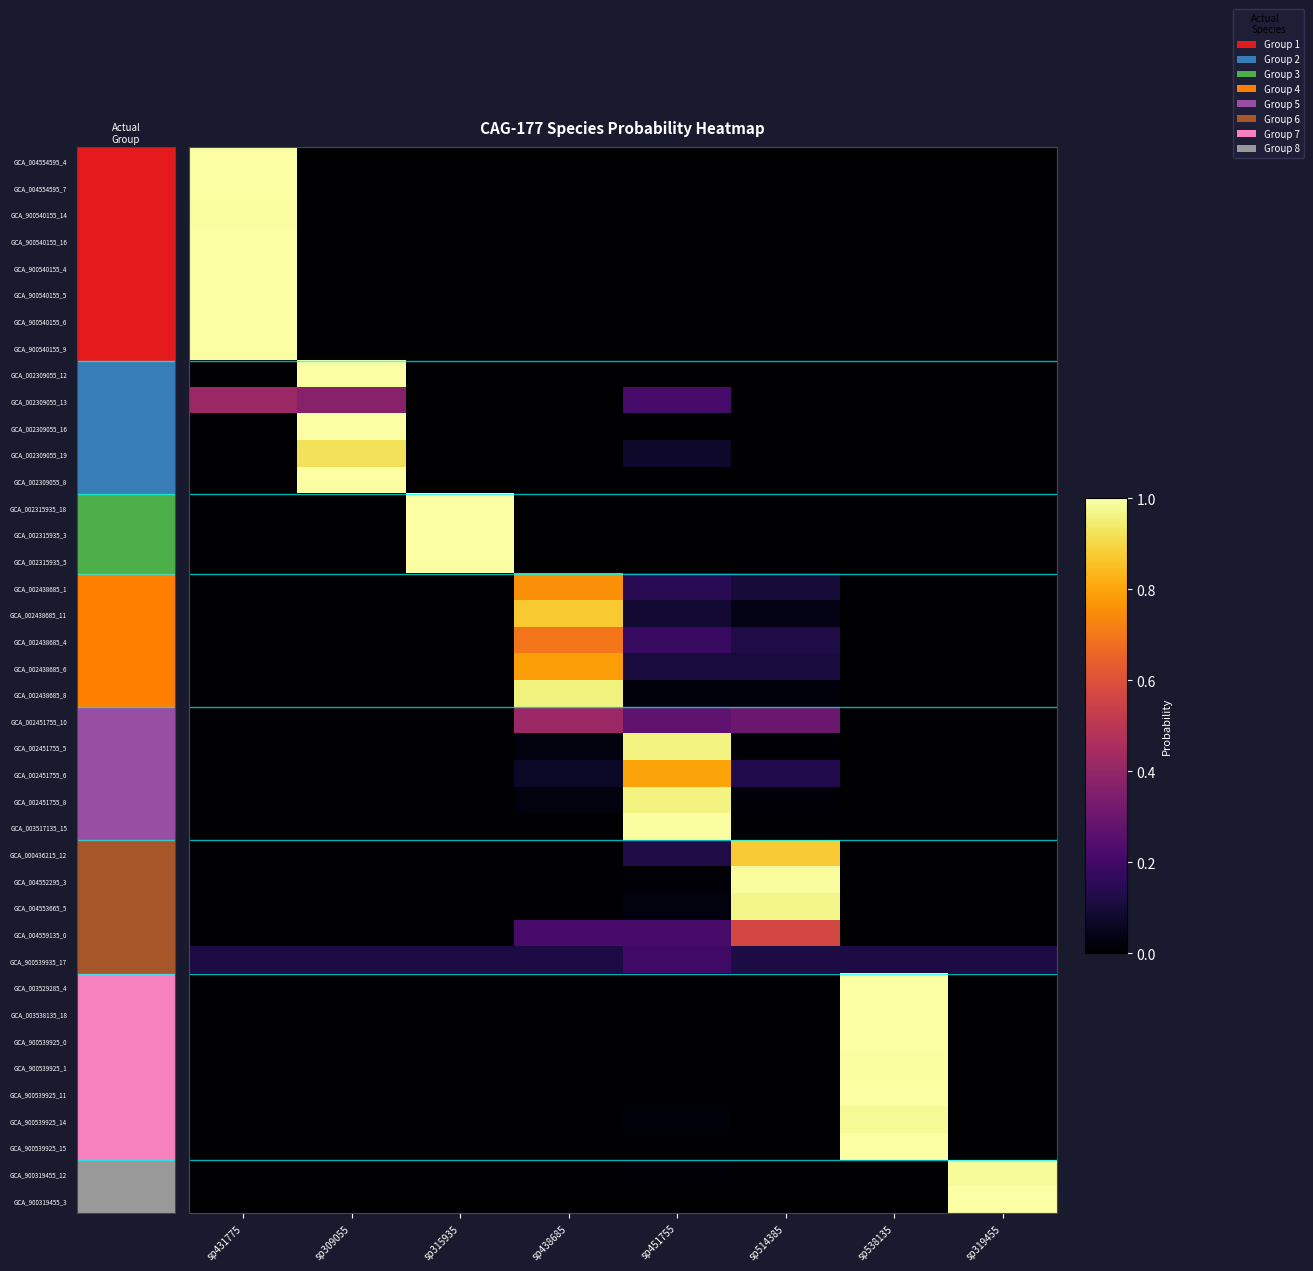

Between sp438685 and sp319455, which is larger?

sp438685